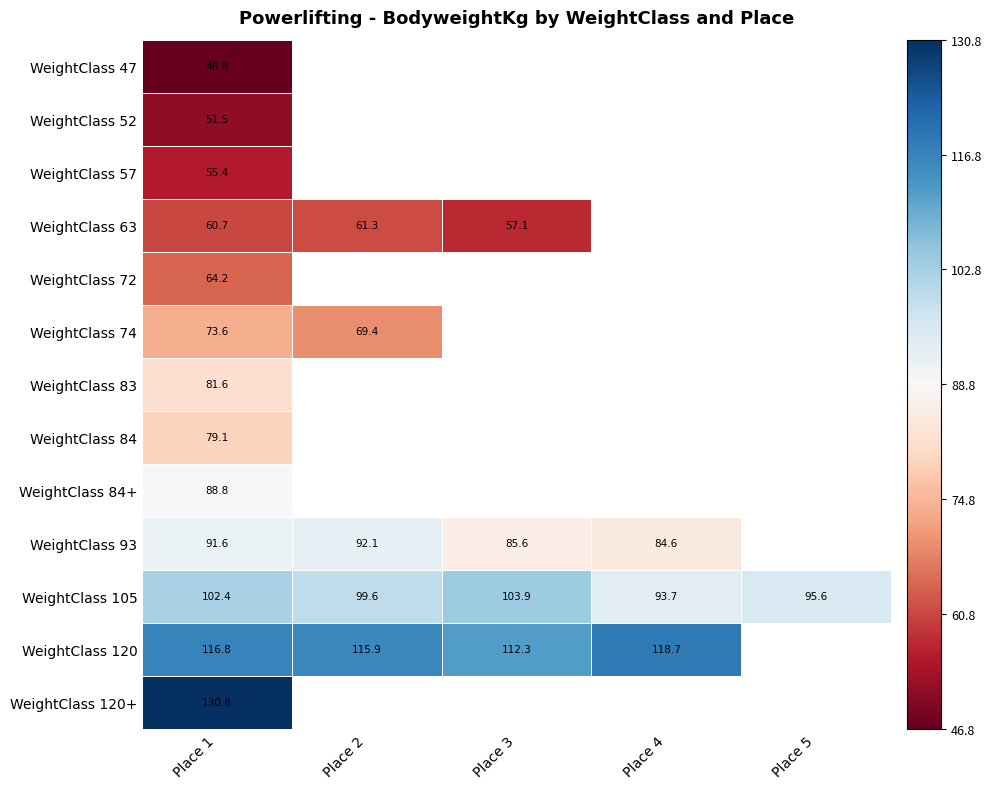

The value of WeightClass 74 at Place 2 is 23.7. True or false?

False